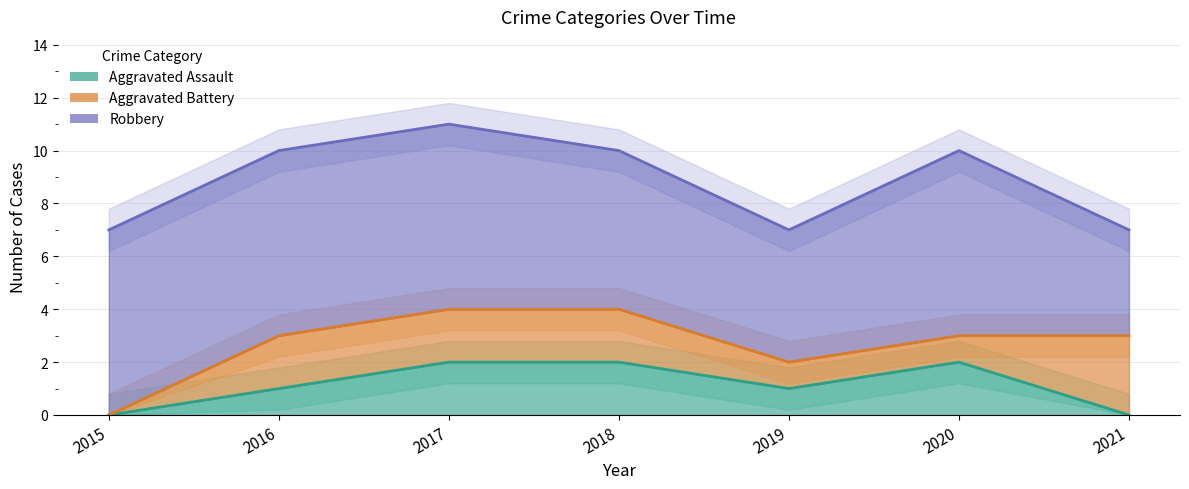

True or false: Aggravated Assault has more than 2 interior local peaks.

False